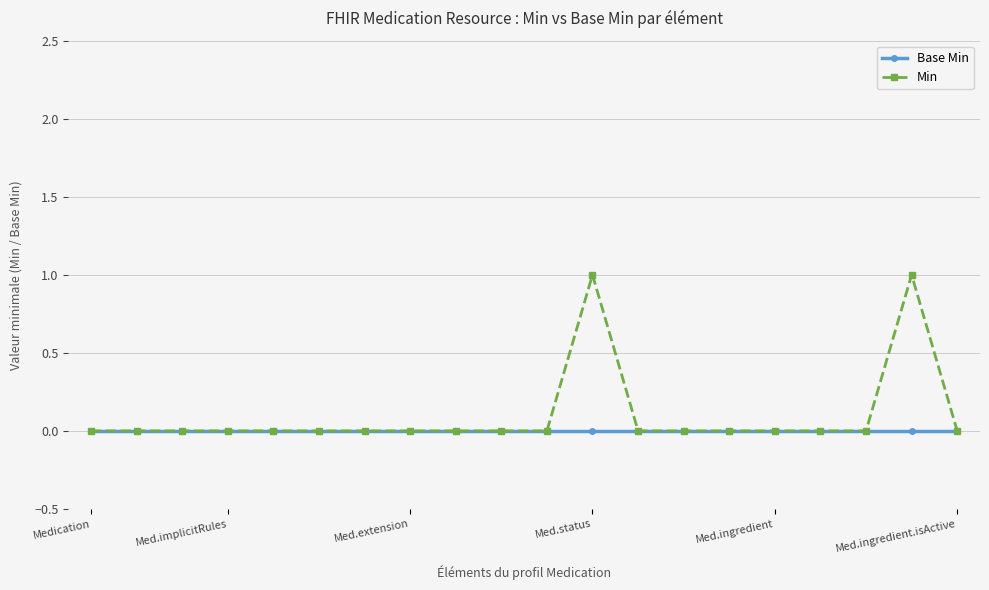

True or false: Min has more than 1 interior local peaks.

True